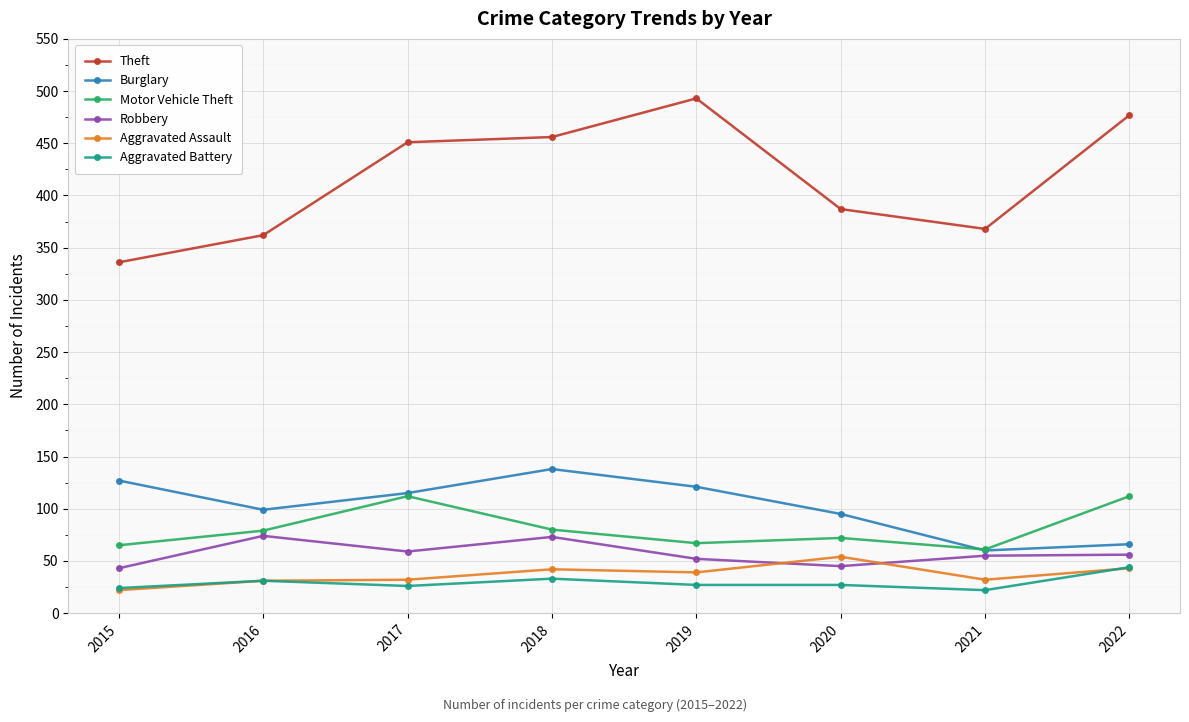

How many categories are shown in the chart?

8